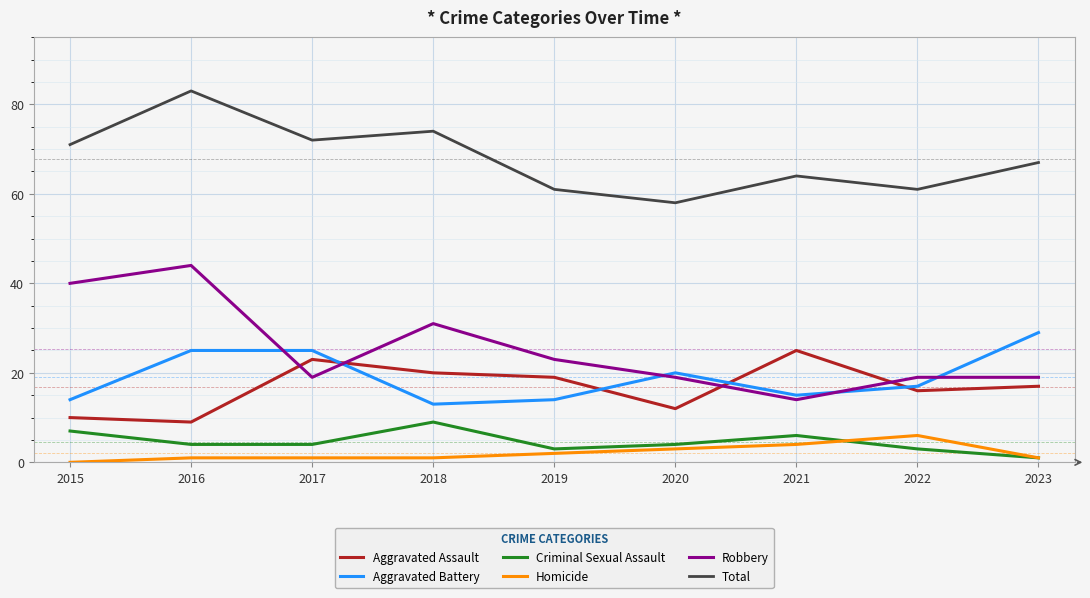

What is the maximum value for Aggravated Assault?

25